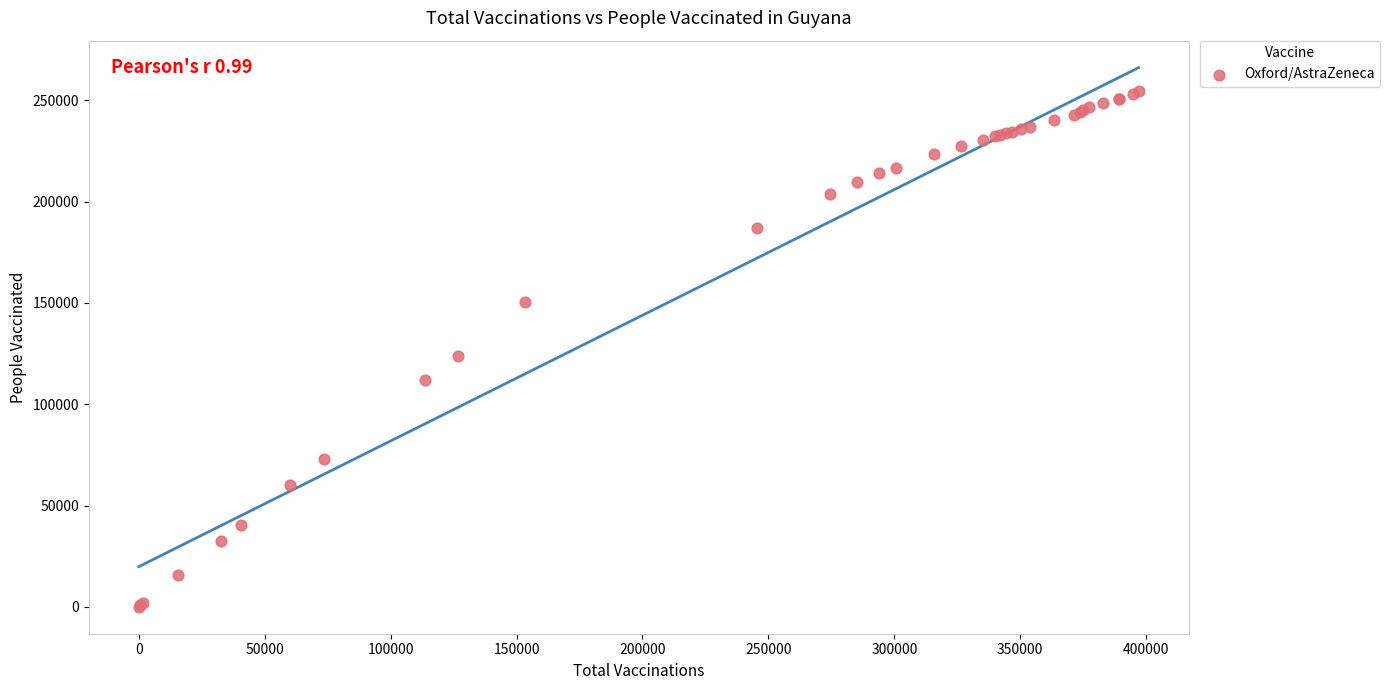

What Y value in the scatter plot is closest to 127441?

124000